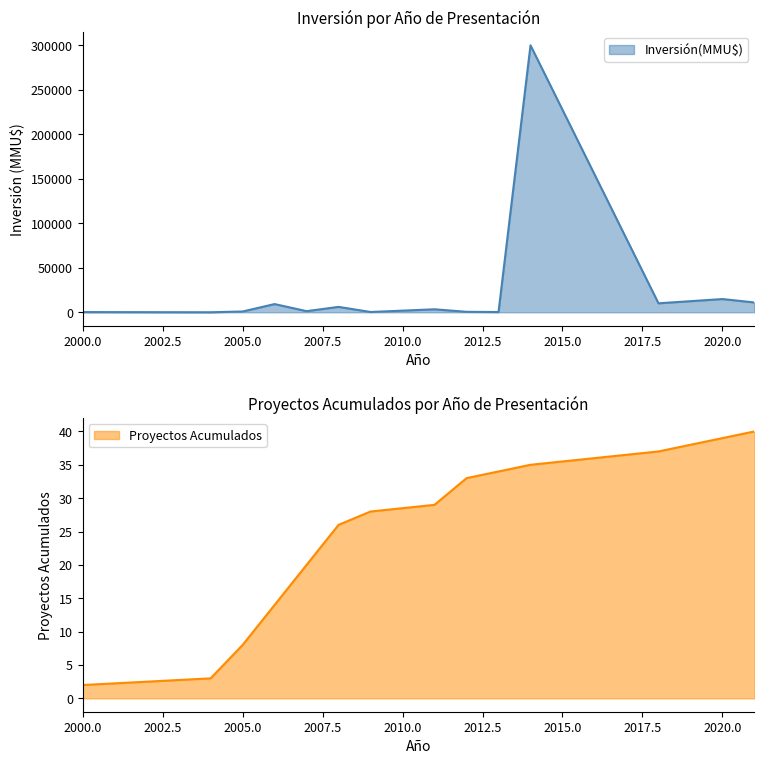

What is the difference between the Inversión(MMU$) values at 1 and 0?

3578